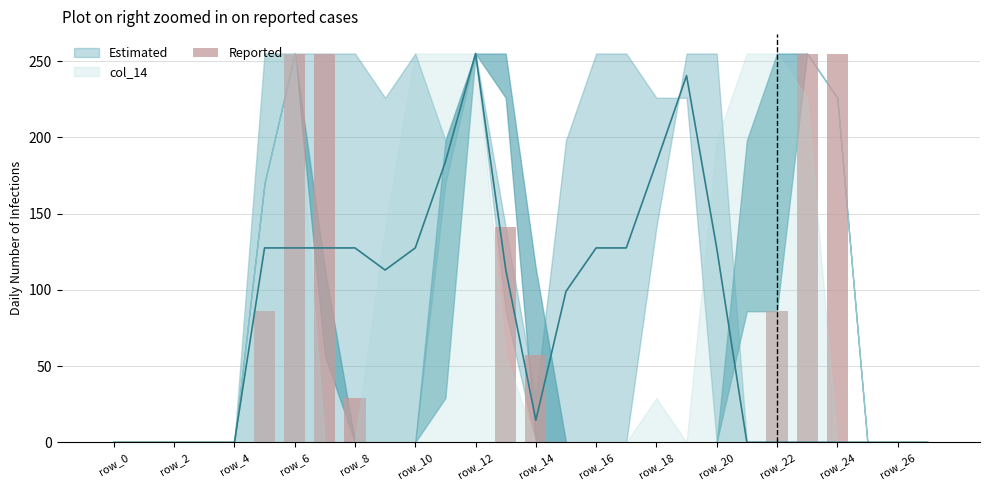

What is the sum of all values?

1419